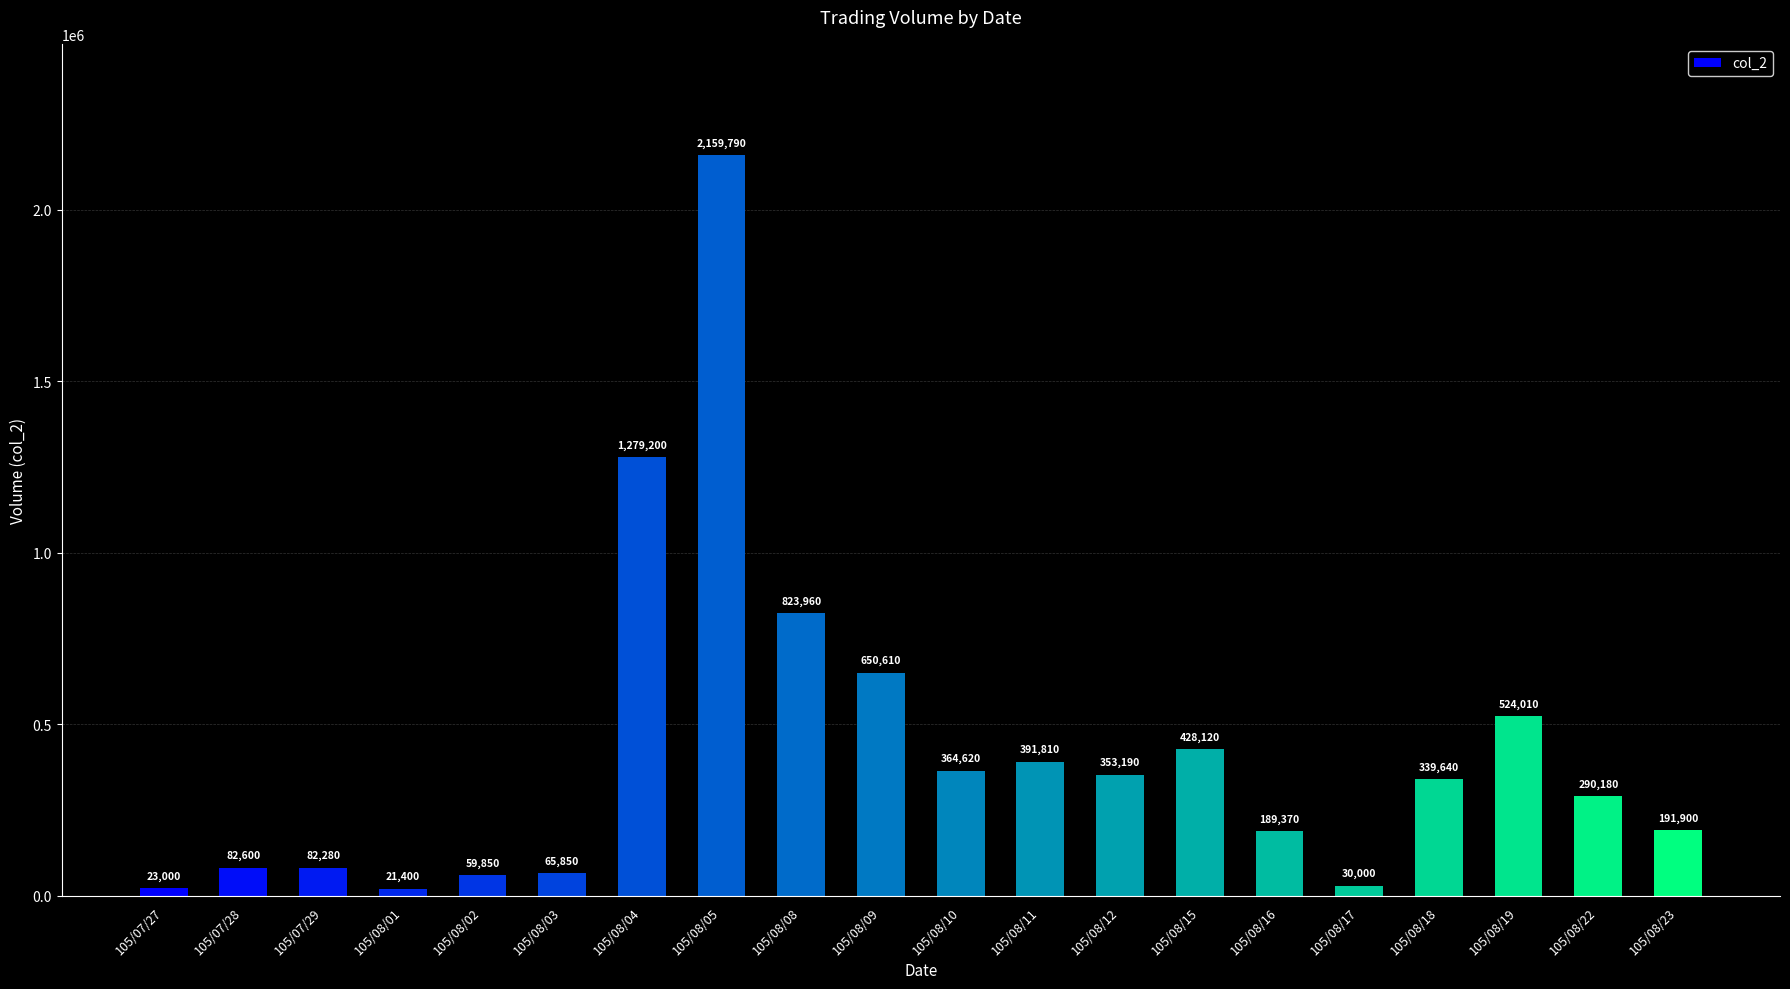

Rank the categories by value from highest to lowest.

105/08/05, 105/08/04, 105/08/08, 105/08/09, 105/08/19, 105/08/15, 105/08/11, 105/08/10, 105/08/12, 105/08/18, 105/08/22, 105/08/23, 105/08/16, 105/07/28, 105/07/29, 105/08/03, 105/08/02, 105/08/17, 105/07/27, 105/08/01